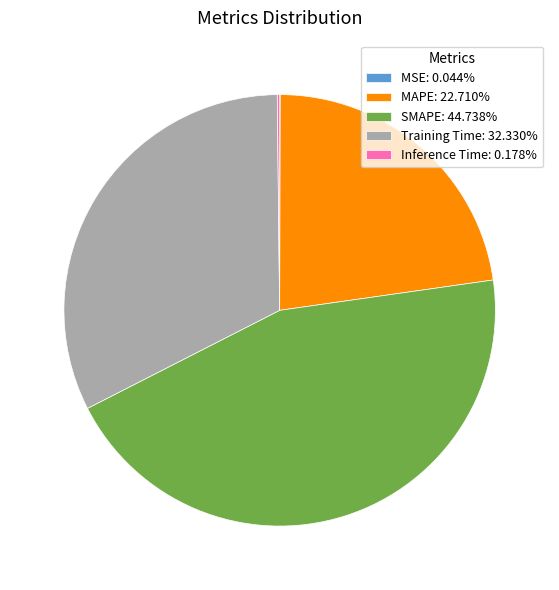

Is Training Time: 32.330% the majority of the pie?

No